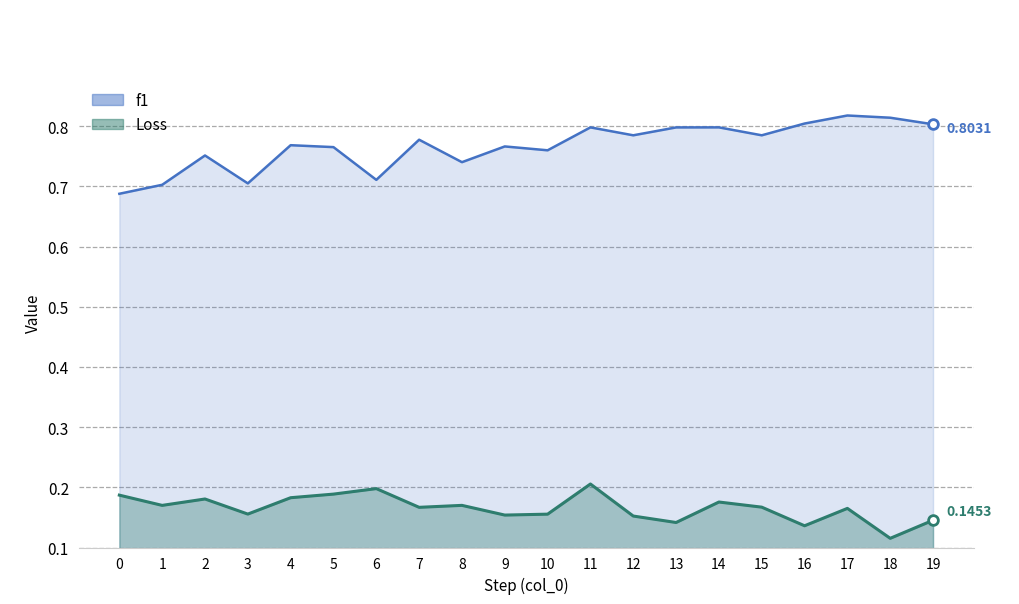

Is it true that Loss equals 0.0 at 10?

False